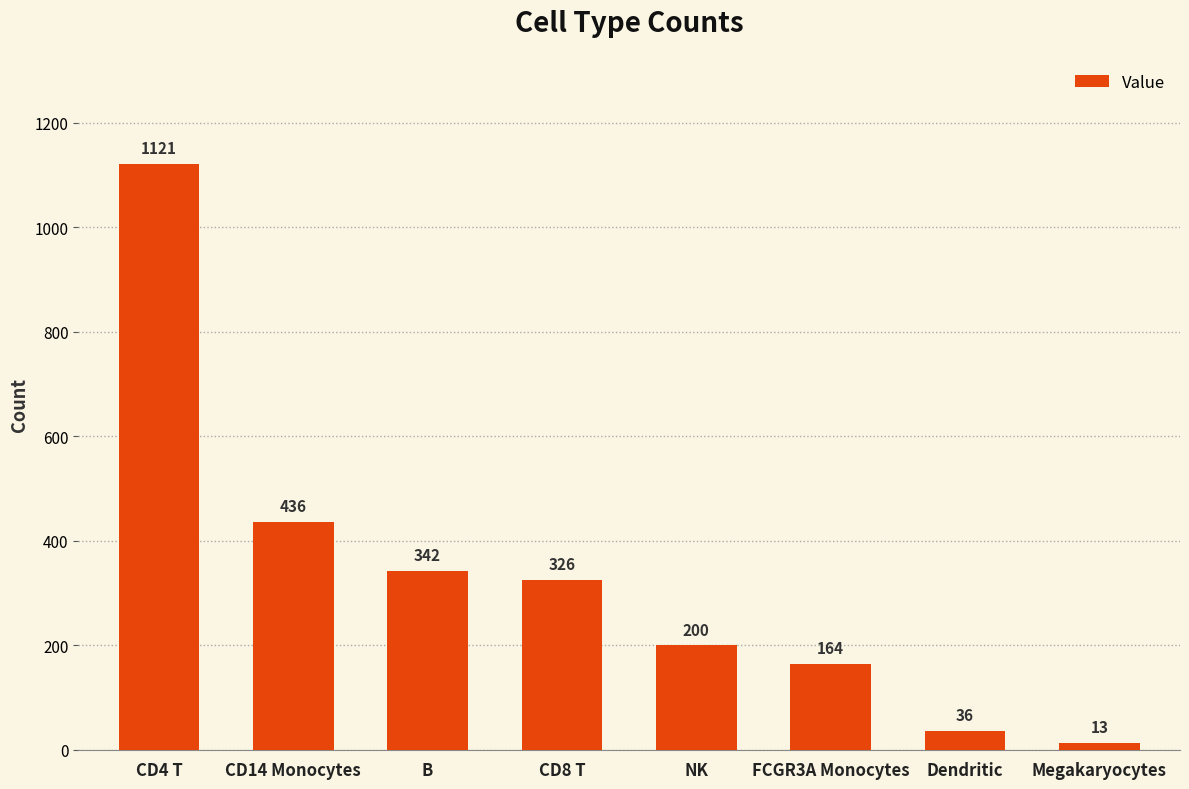

Count the number of data series in this chart.

1